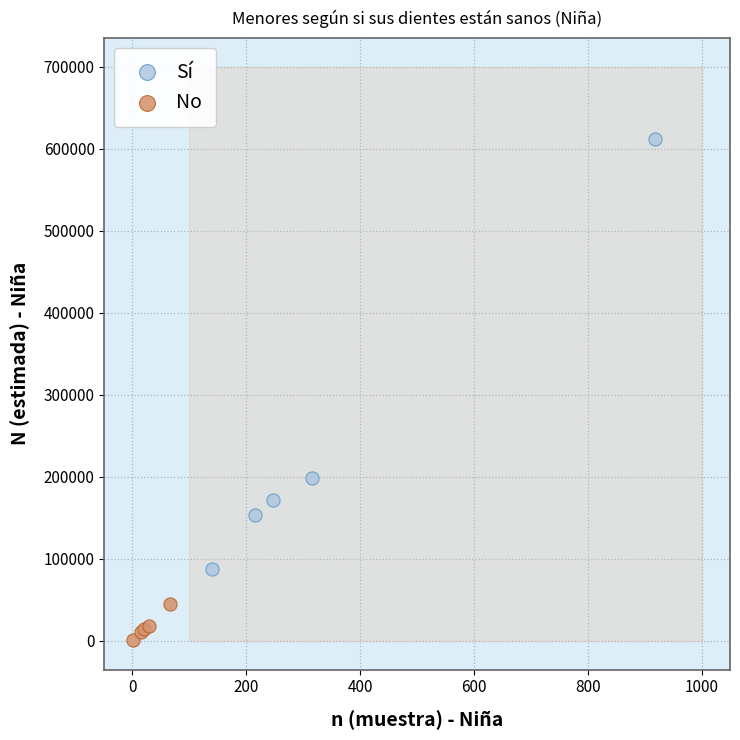

Which series has the widest spread of Y values?

Sí